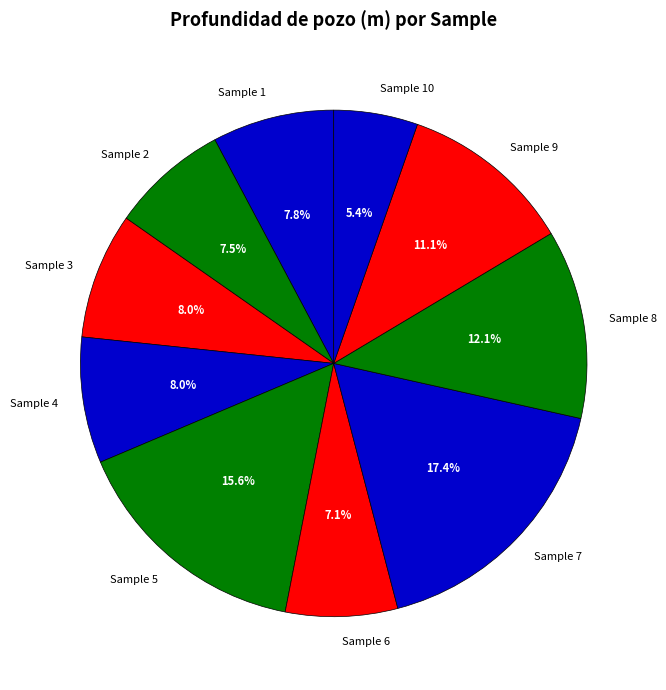

Is there any slice that represents more than half of the pie?

No